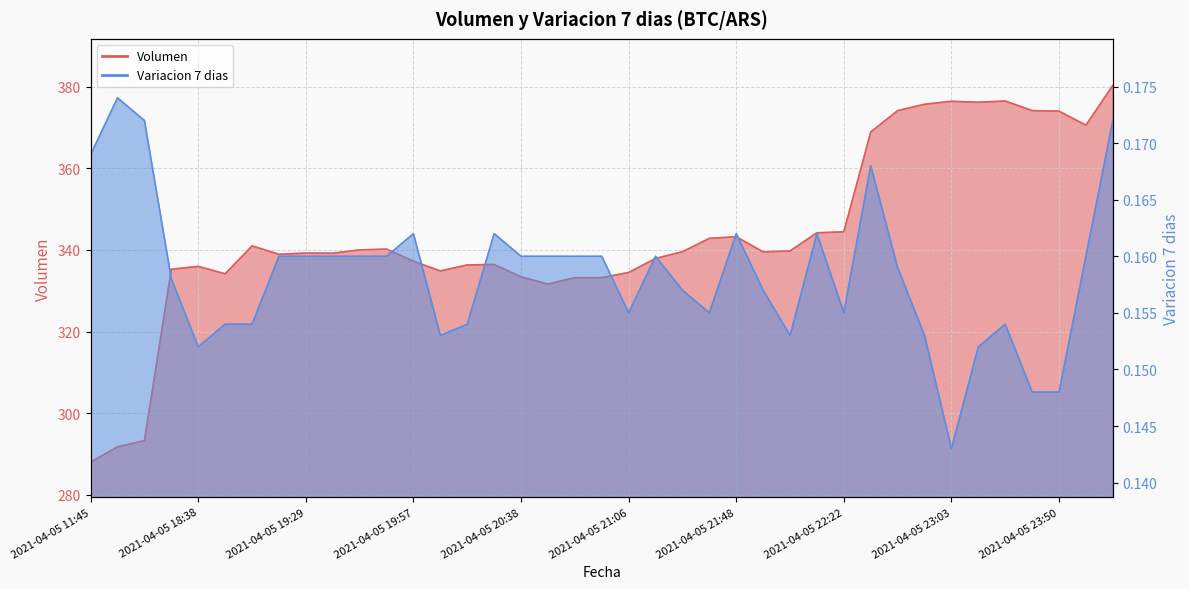

Is the value of Variacion 7 dias at 2021-04-05 20:15 greater than the value of Volumen at 2021-04-05 20:38?

No